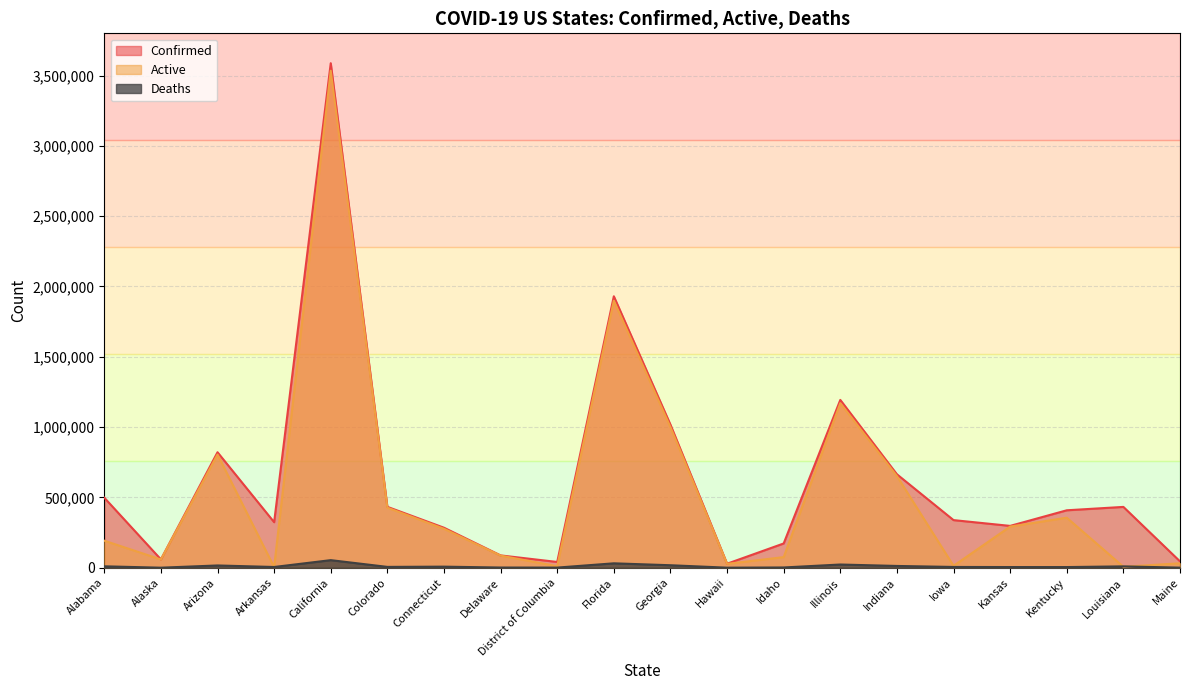

The value of Deaths at Arizona is 26339. True or false?

False